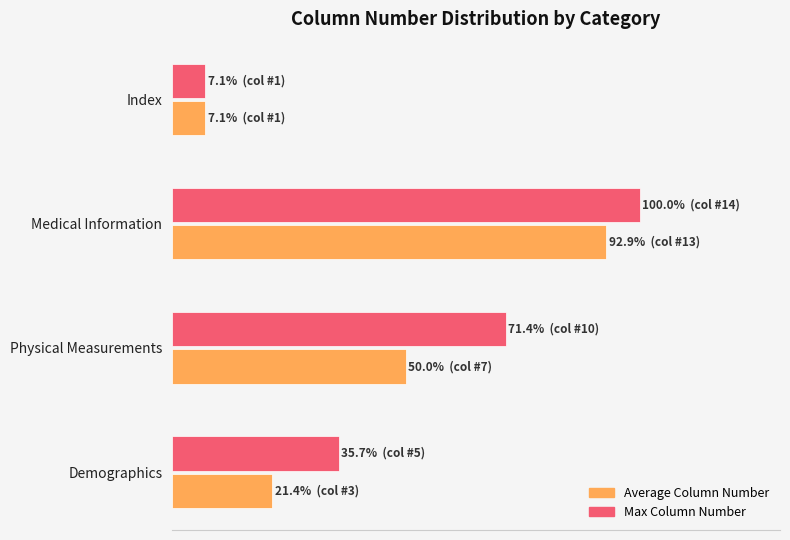

What are all the series names shown in the legend?

Average Column Number, Max Column Number